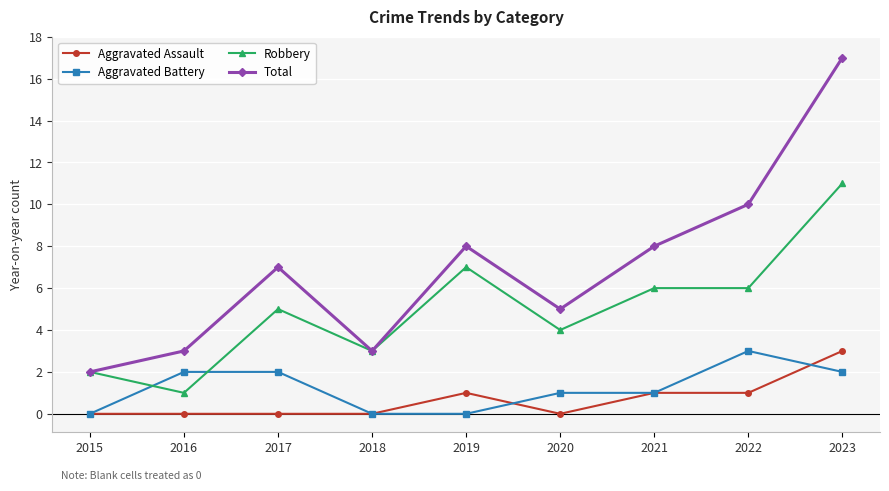

At which label does Robbery reach its peak?

2023